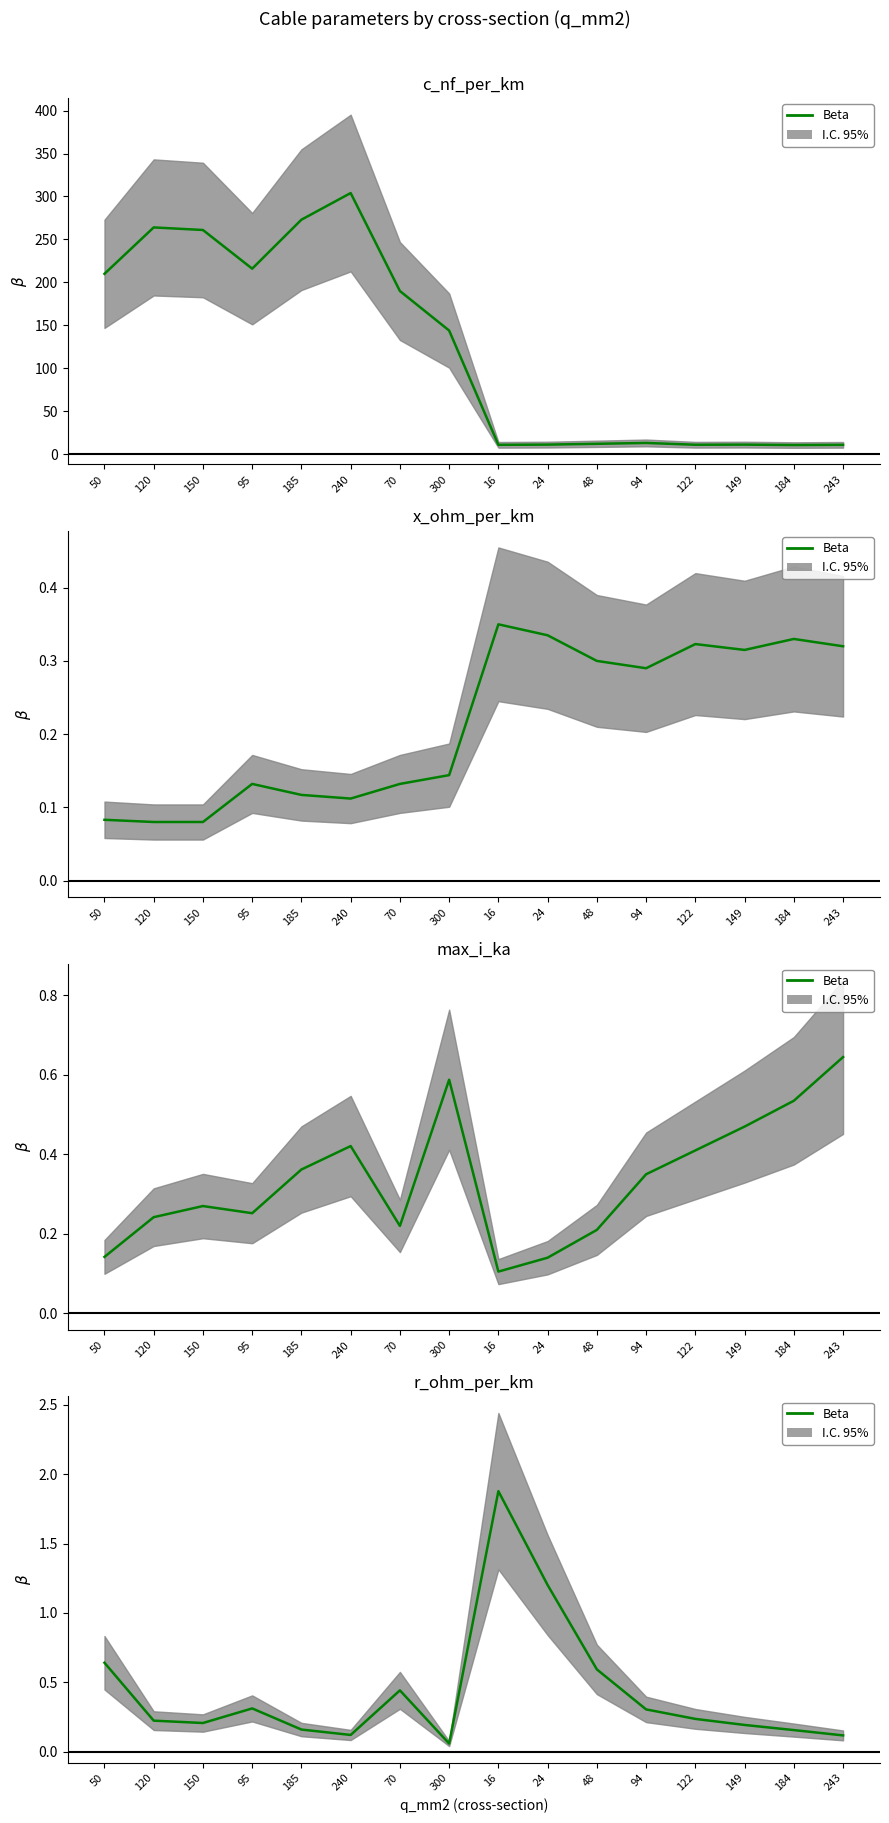

Reading right to left, extract all data points from this chart.

0.1	0.2	0.2	0.2	0.3	0.6	1.2	1.9	0.1	0.4	0.1	0.2	0.3	0.2	0.2	0.6